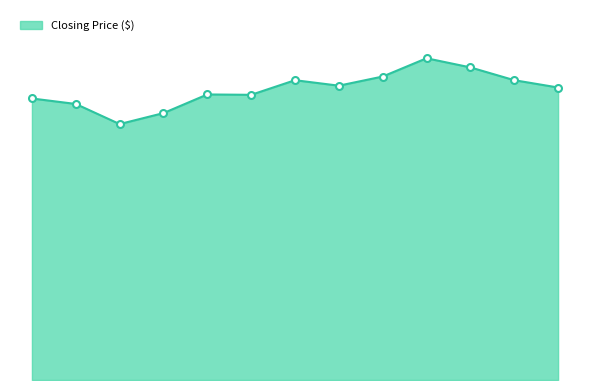

Is this an area chart (filled region under the line)?

Yes